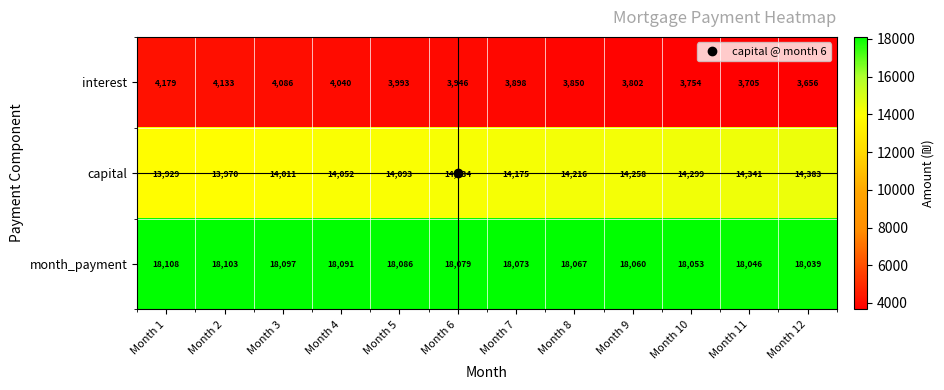

At which category is the sum across all series the highest?

Month 1